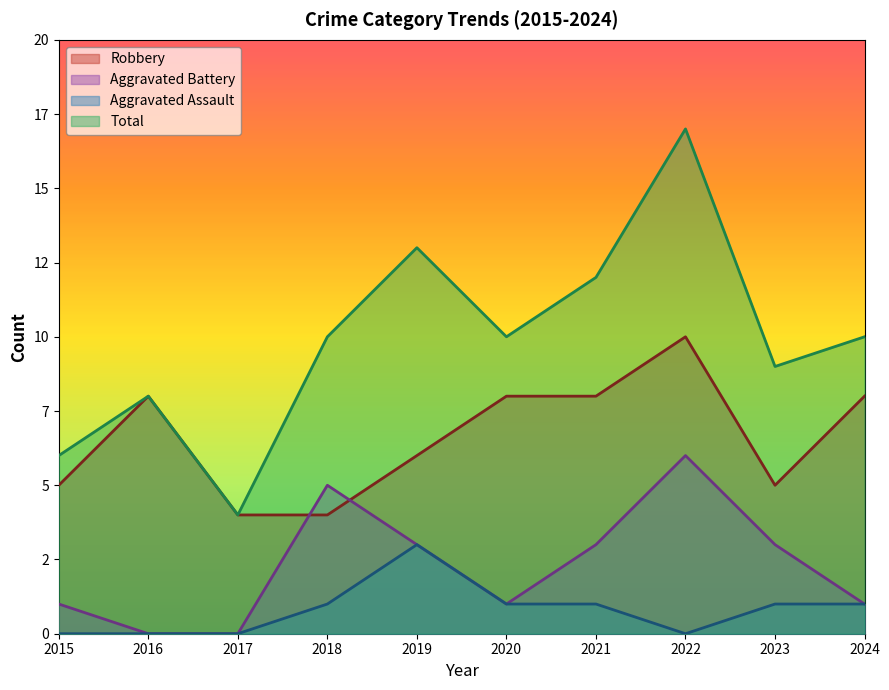

Rank the series at 2021 from highest to lowest value.

Total, Robbery, Aggravated Battery, Aggravated Assault